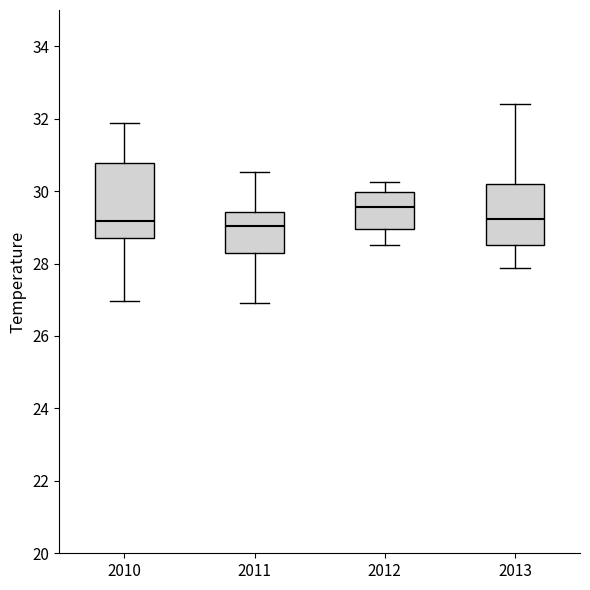

Where does the upper whisker of the box at x = 2012 end on the y-axis? The values are not printed on the chart, so give them approximately, as read against the axis.

30.2